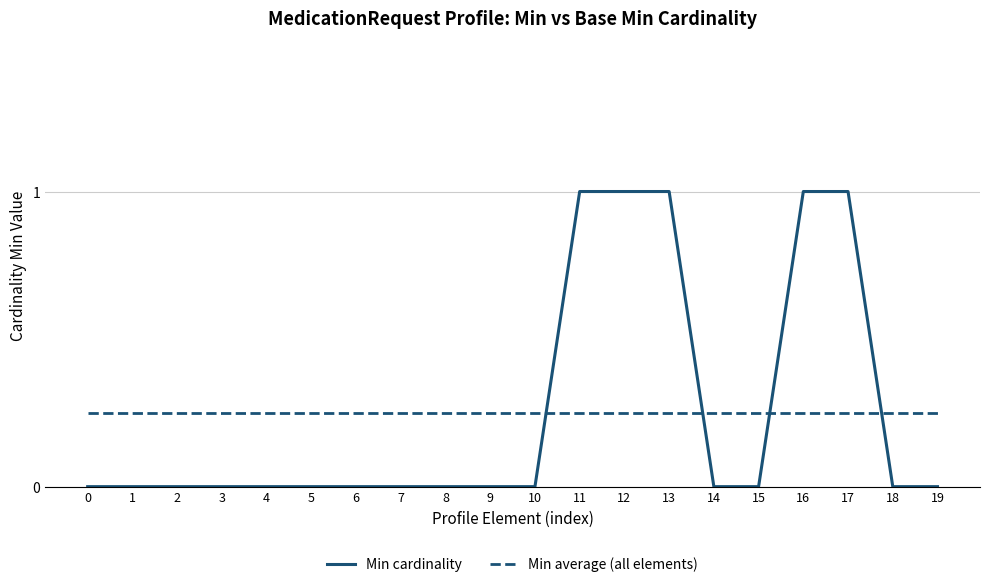

How many lines are shown in the chart?

2